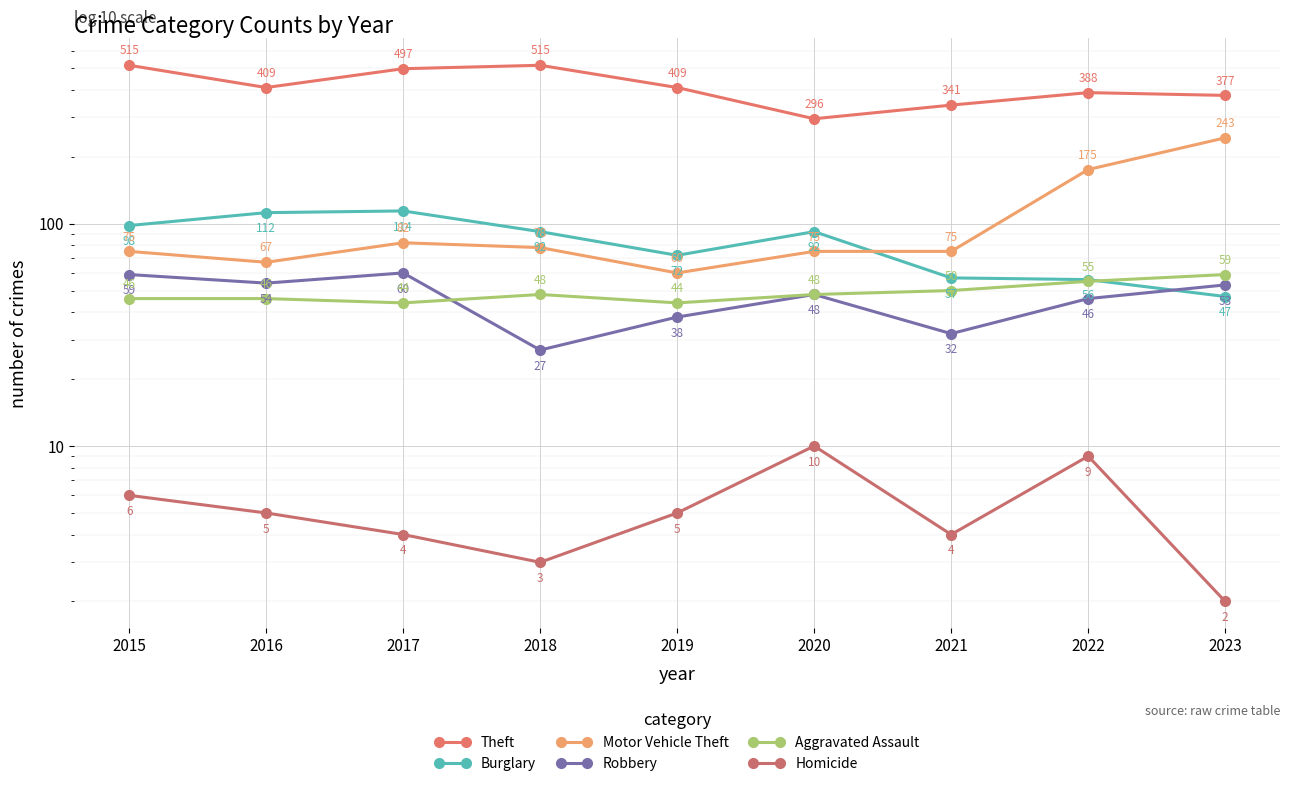

What is the value of the Burglary point at the 8th from the left?

56